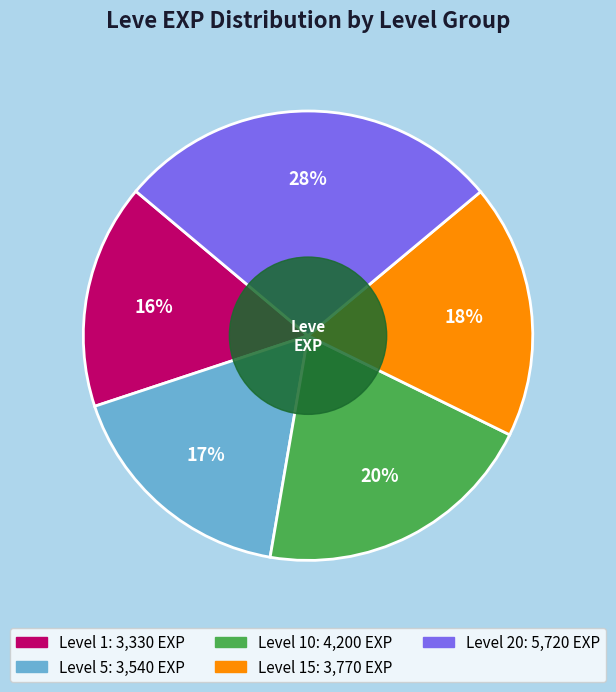

To the nearest percent, what is the average slice percentage?

20%